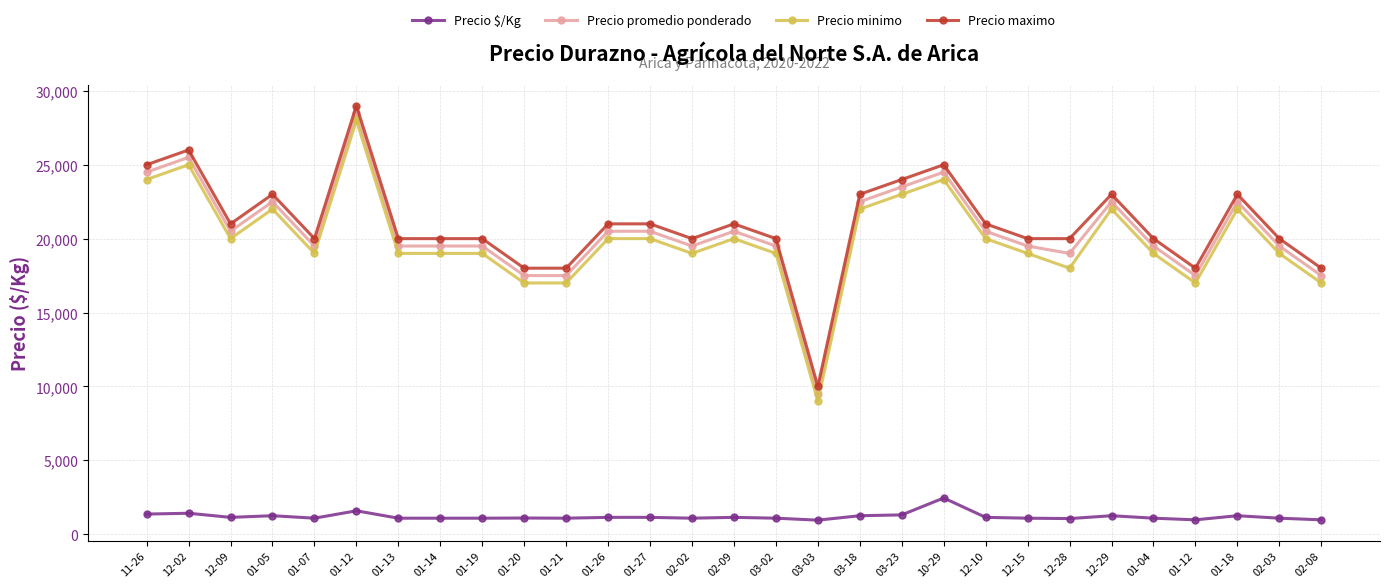

Does the chart display data point markers on the line(s)?

Yes